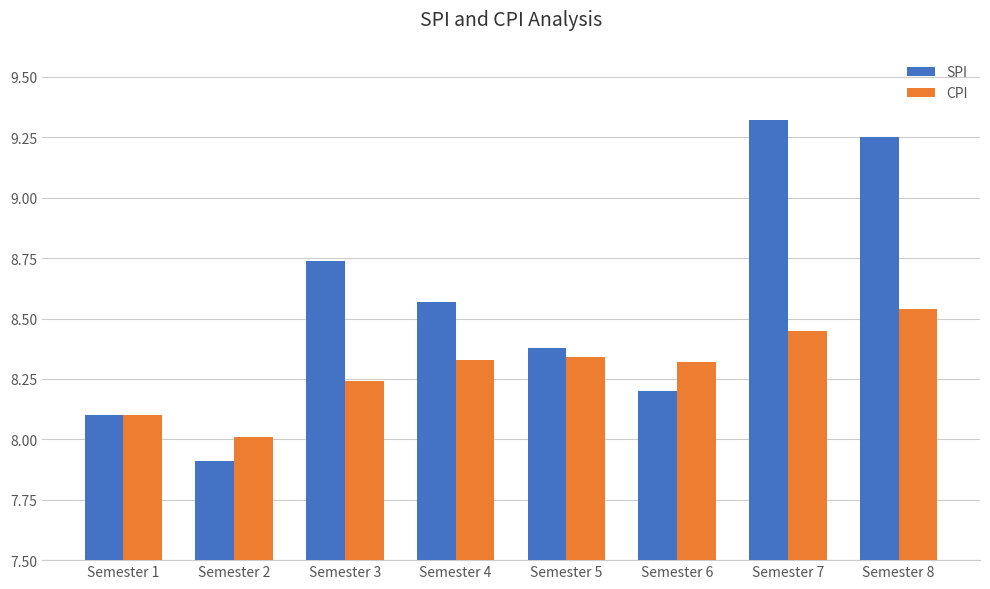

At how many categories does at least one series exceed 8?

8